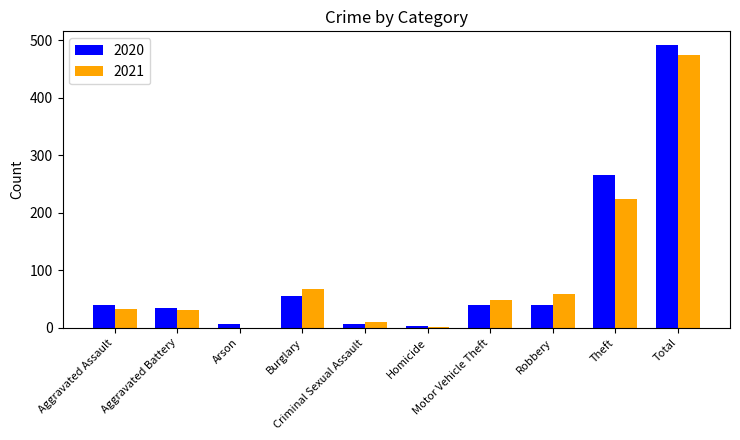

The value of 2020 at Homicide is 4. True or false?

True